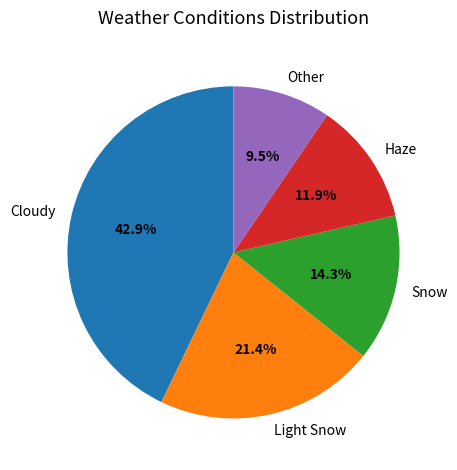

How many slices are in this pie chart?

5